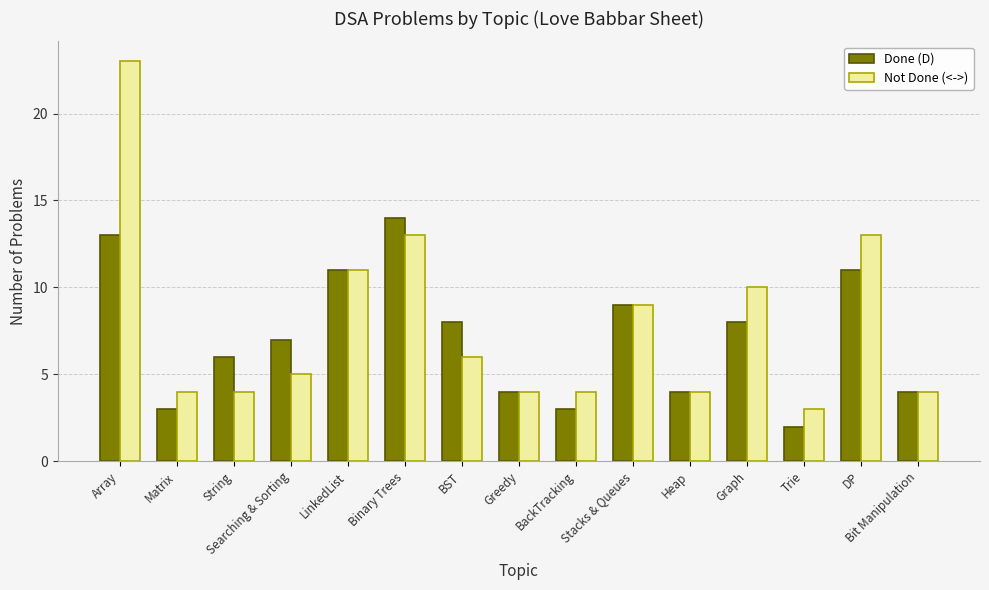

What is the lowest value of the Done (D) series?

2